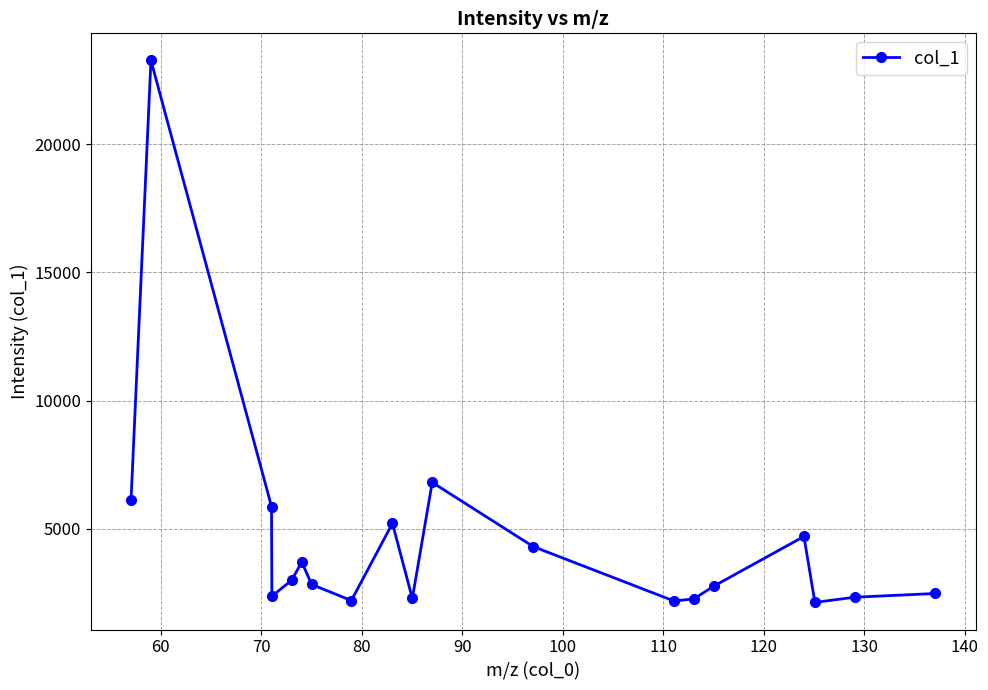

What is the average value?

4563.1